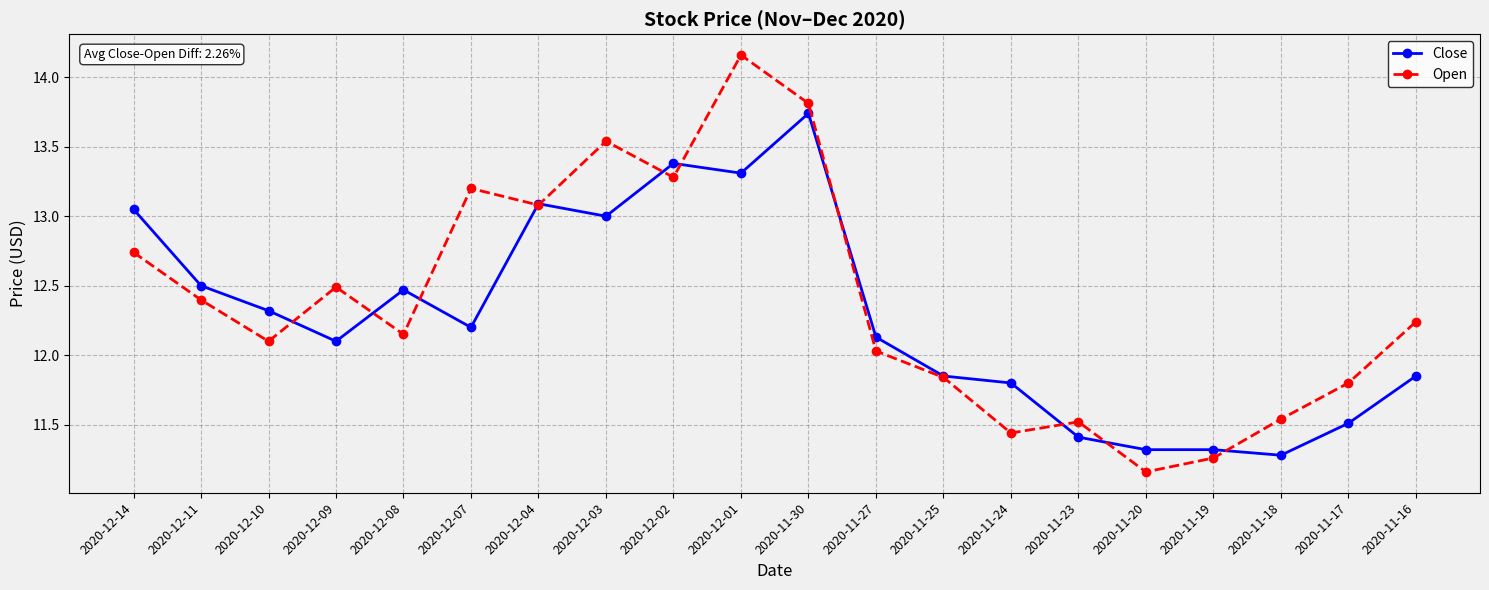

Is this an area chart (filled region under the line)?

No